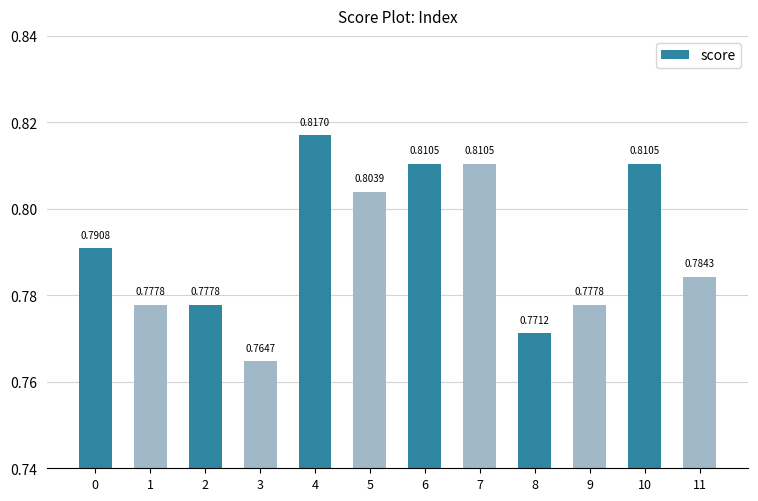

What is the difference between the maximum and minimum values?

0.1